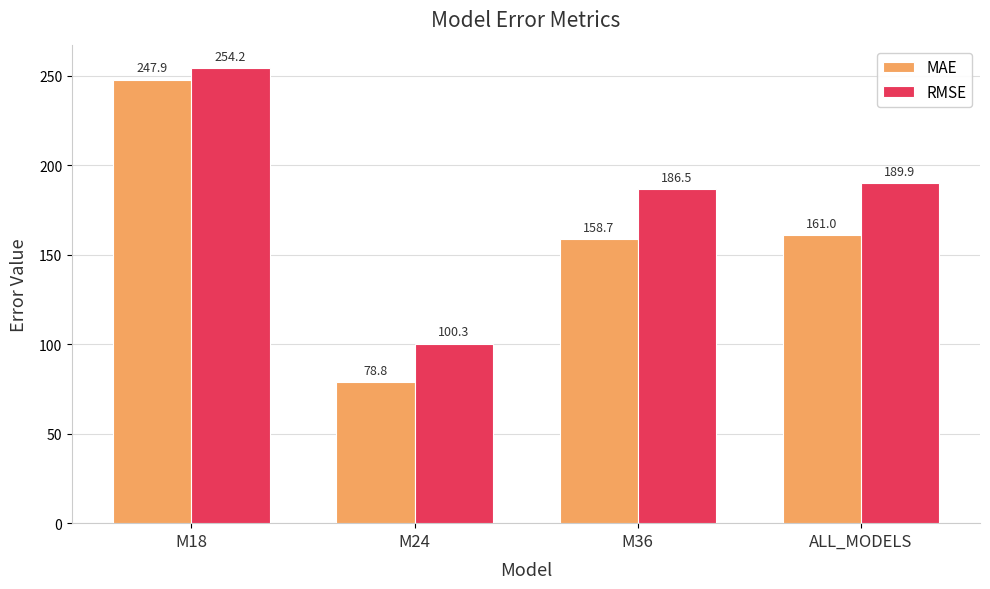

Between M18 and M24, which series saw the biggest shift?

MAE